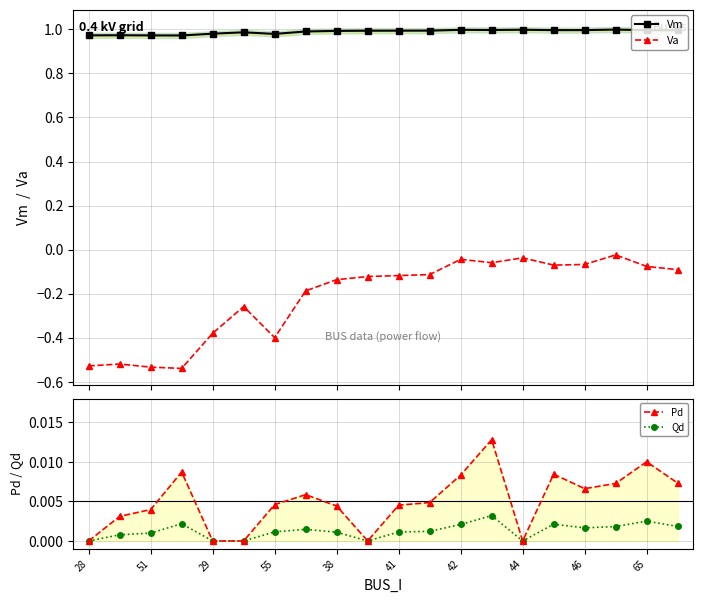

What position from the left is 11?

12